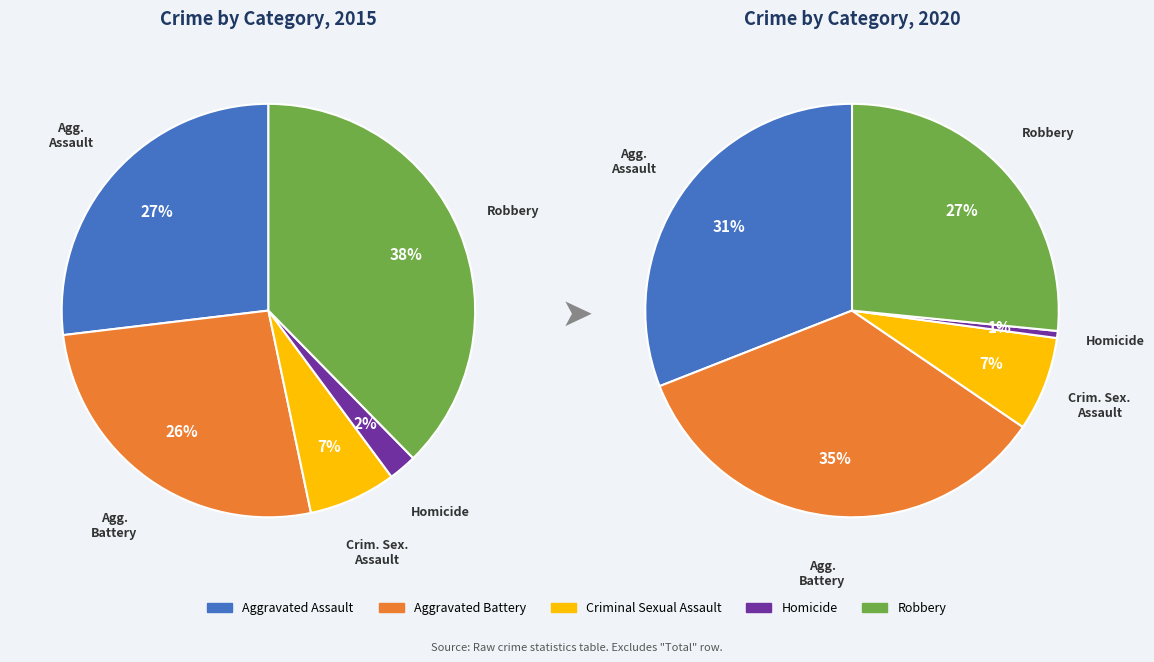

To the nearest percent, what is the difference between the Criminal Sexual Assault and Aggravated Assault slice percentages?

20%